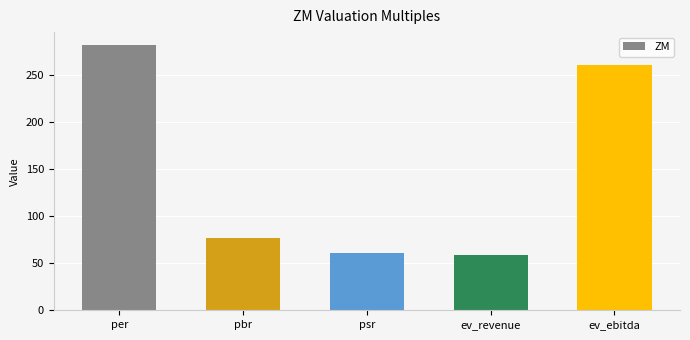

The chart shows a value of 89.1 at per. True or false?

False